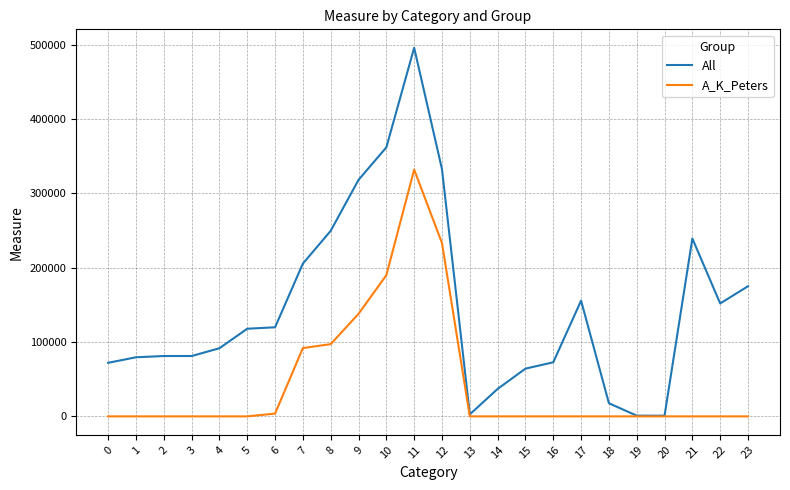

The value of All at 21 is 239231. True or false?

True